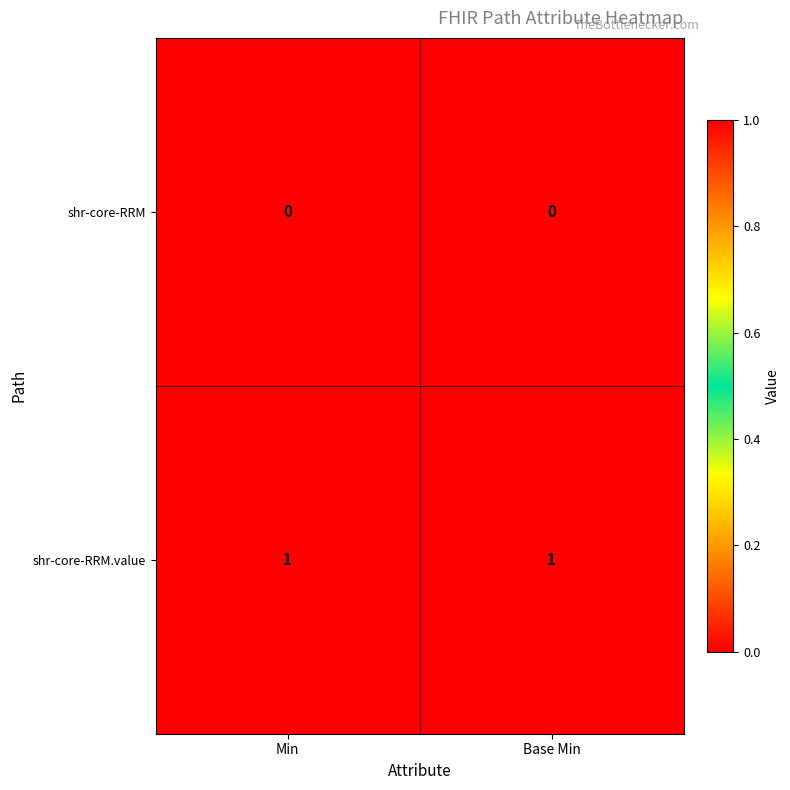

List the series in order of their peak value, lowest first.

shr-core-RRM, shr-core-RRM.value